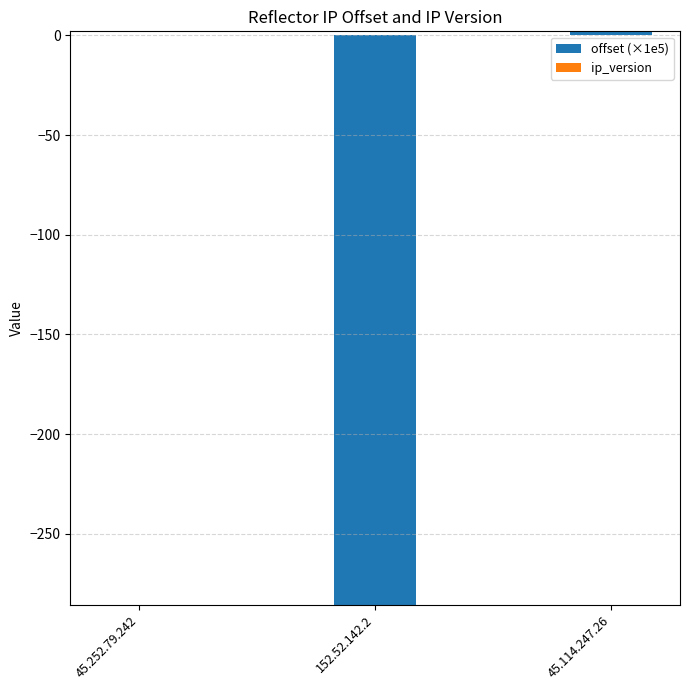

How many values in offset (×1e5) are below zero?

1